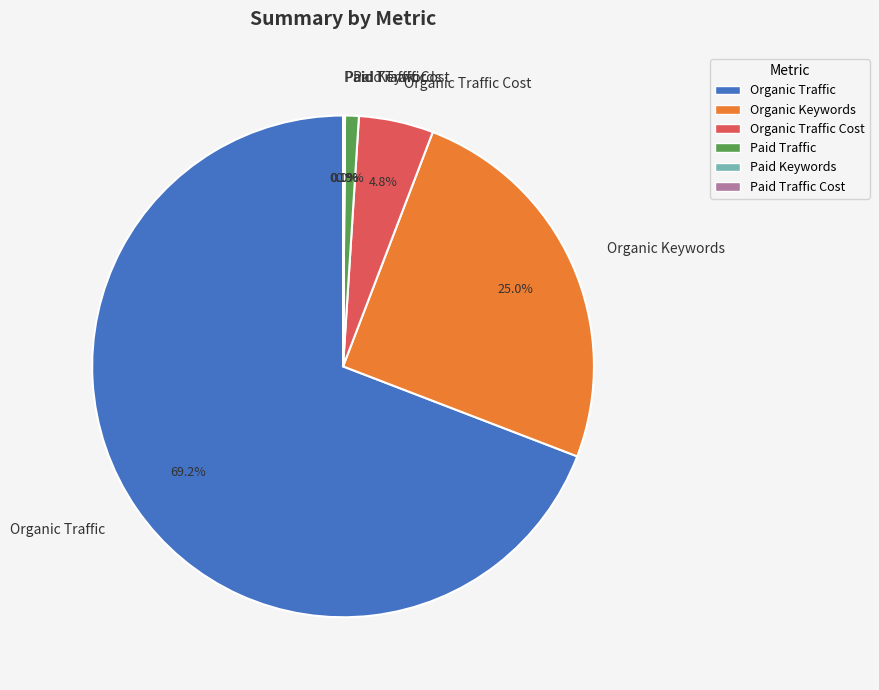

What is the total percentage of Organic Keywords and Organic Traffic?

94.2%